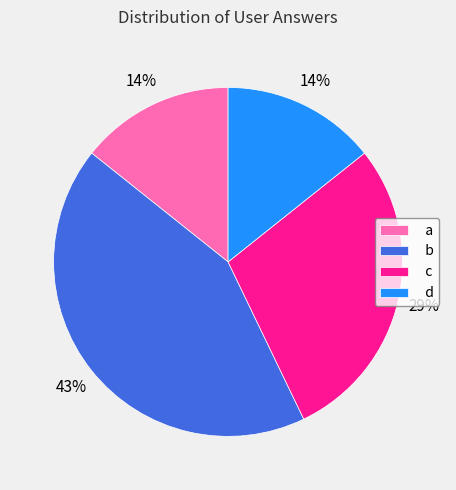

Which category has the biggest portion of the pie?

b